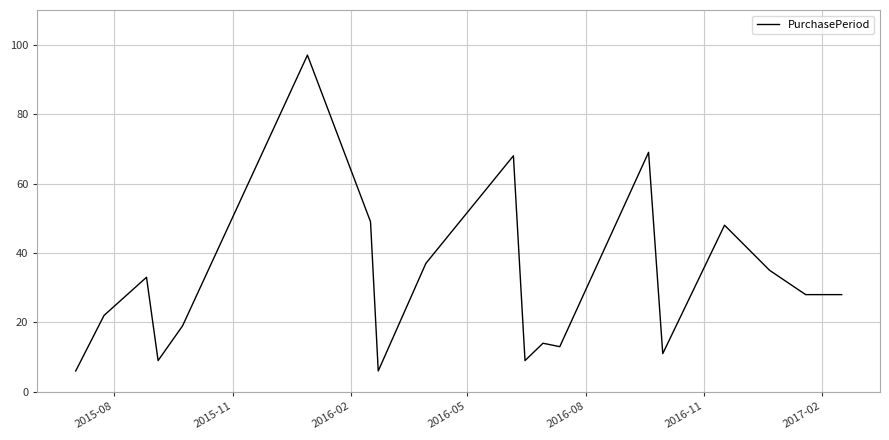

What is the difference between the maximum and minimum values?

91